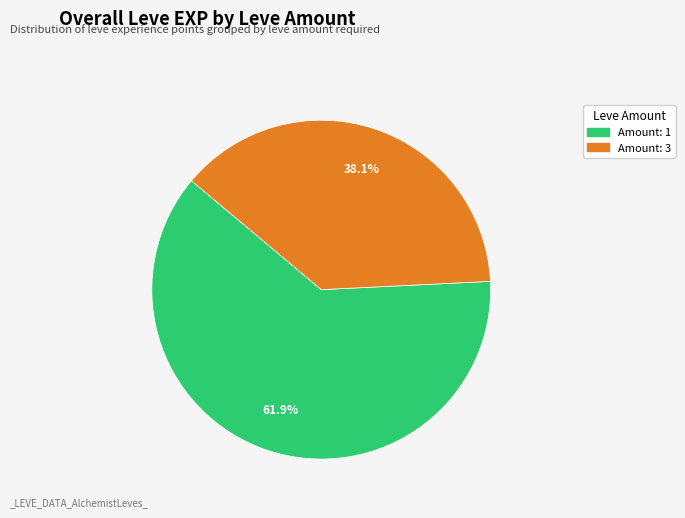

Is there a majority slice in this chart?

Yes